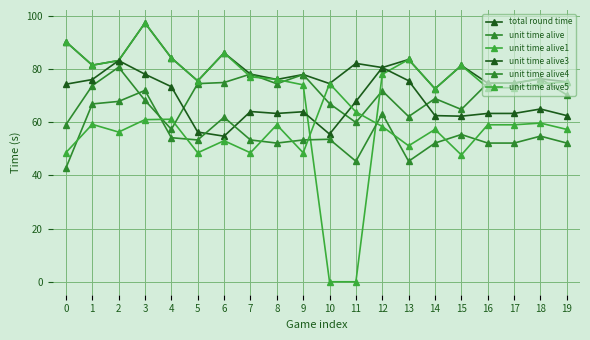

Reading left to right, extract all data points from this chart.

total round time: 90.2	81.4	83.1	97.2	84.1	75.5	86.0	78.0	76.0	77.9	74.5	82.0	80.5	83.5	72.5	81.3	74.6	74.6	76.3	75.1
unit time alive: 59.0	73.7	80.6	68.1	57.3	74.4	74.9	78.0	74.4	77.9	66.9	59.8	71.7	62.1	68.8	64.7	74.6	74.6	76.3	70.2
unit time alive1: 90.2	81.4	83.1	97.2	84.1	75.5	86.0	77.0	76.0	74.0	0.0	0.0	77.9	83.5	72.5	81.3	72.9	72.9	74.3	75.1
unit time alive3: 74.2	76.0	83.1	78.0	73.3	56.2	54.7	64.0	63.2	63.9	55.5	67.7	80.5	75.5	62.4	62.2	63.2	63.2	64.9	62.4
unit time alive4: 42.7	66.8	67.8	71.9	54.1	53.3	61.8	53.3	52.1	53.3	53.5	45.3	63.1	45.3	52.1	55.3	52.1	52.1	54.7	52.1
unit time alive5: 48.5	59.1	56.2	60.9	61.1	48.5	53.0	48.5	59.0	48.5	74.5	63.8	58.3	51.1	57.2	47.6	59.0	59.0	59.6	57.2